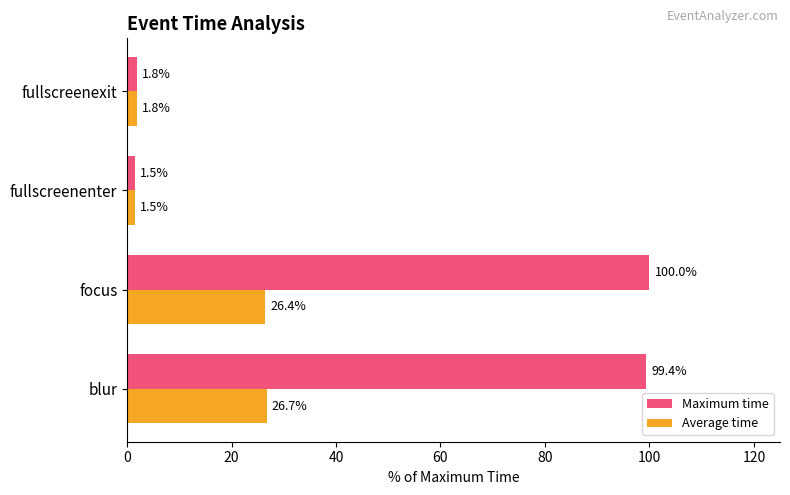

At focus, list the series in order from largest to smallest.

Maximum time, Average time